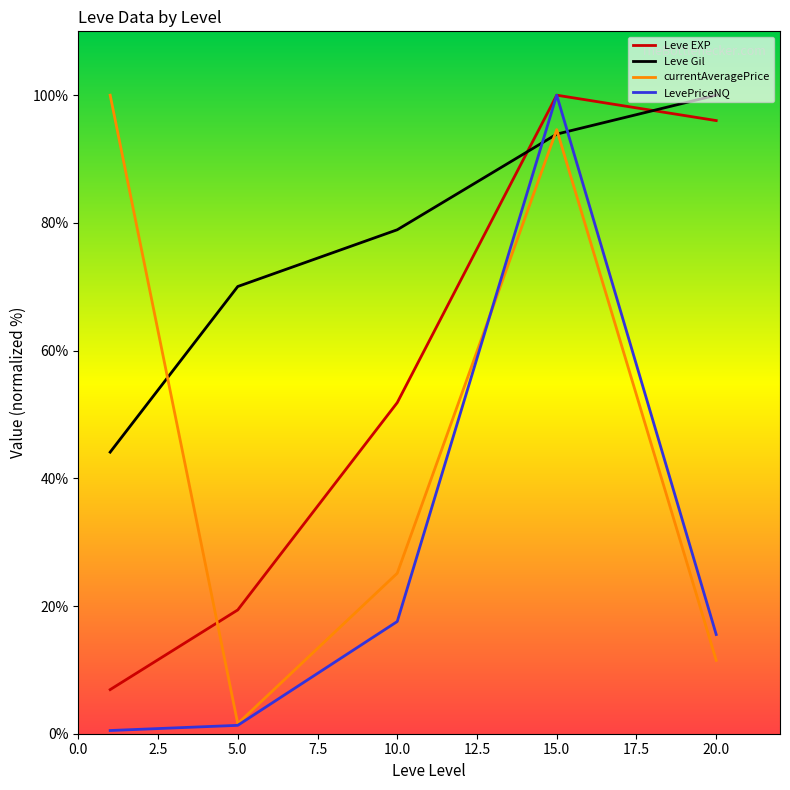

Does the chart display data point markers on the line(s)?

No